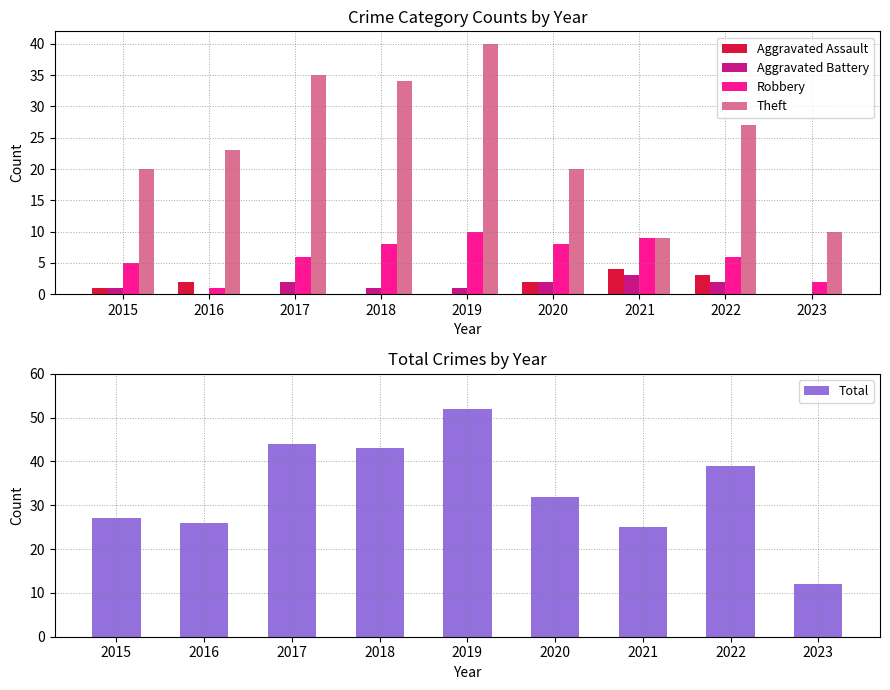

At which label is Aggravated Battery closest to 1?

2015